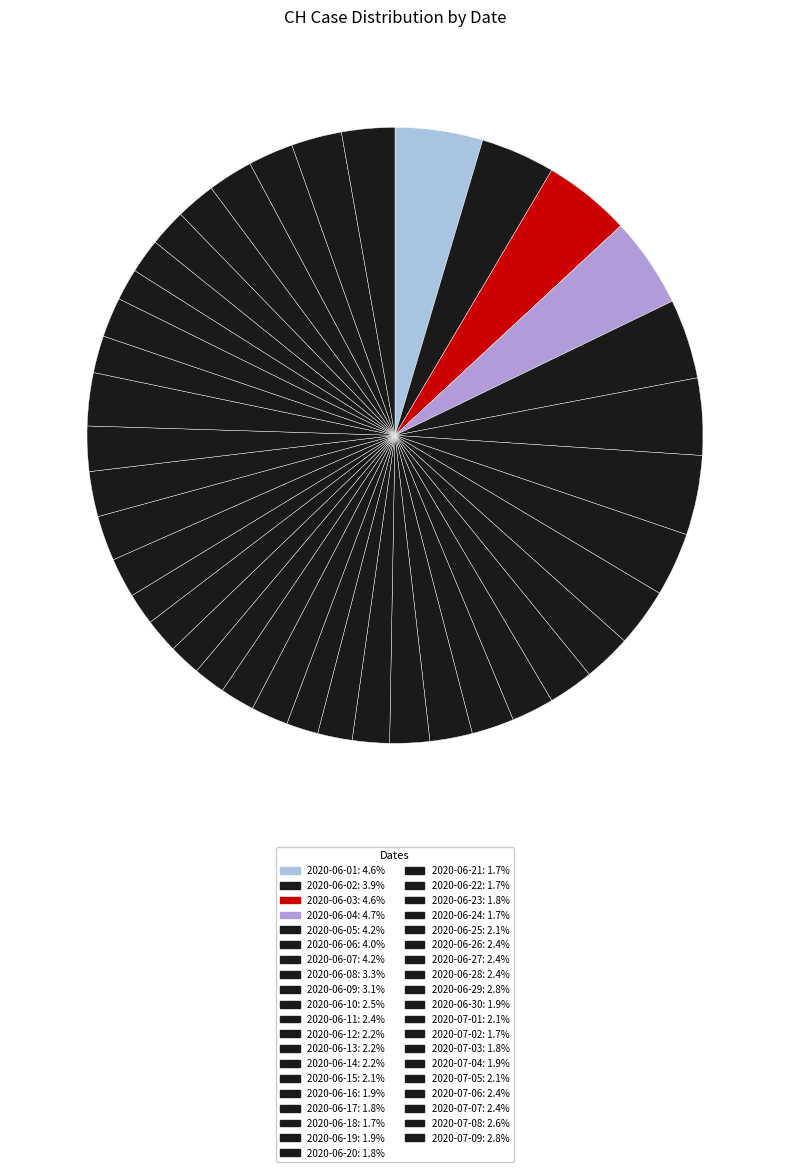

Is the sum of 2020-06-18 and 2020-06-03 greater than half?

No